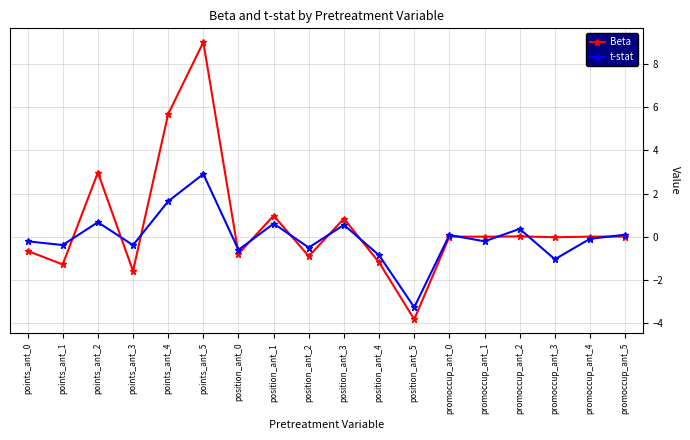

At which label does t-stat first exceed 0?

points_ant_2